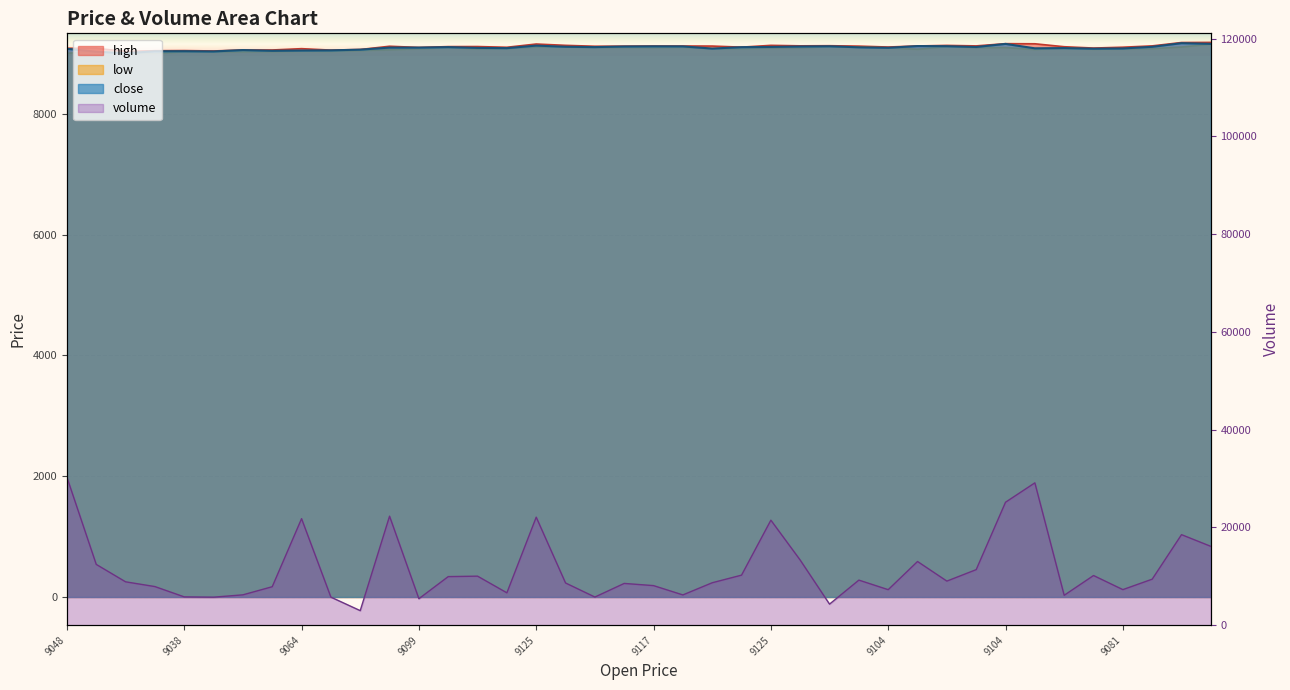

True or false: low has a value of 9101 at 19.

True